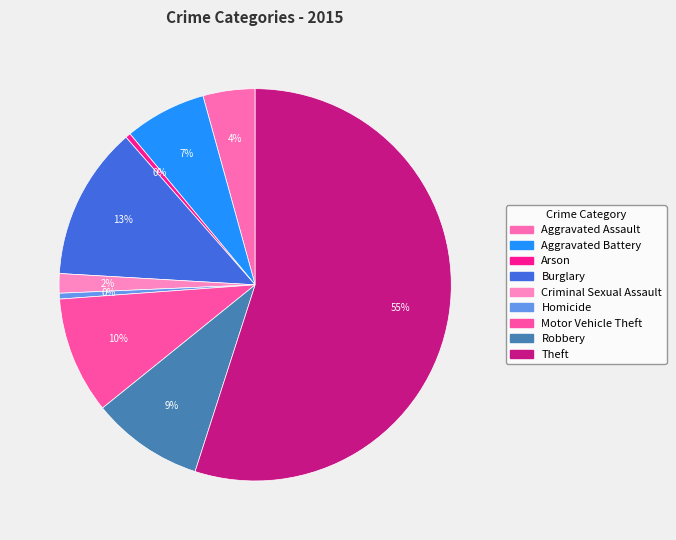

To the nearest percent, what is the average slice percentage?

11%